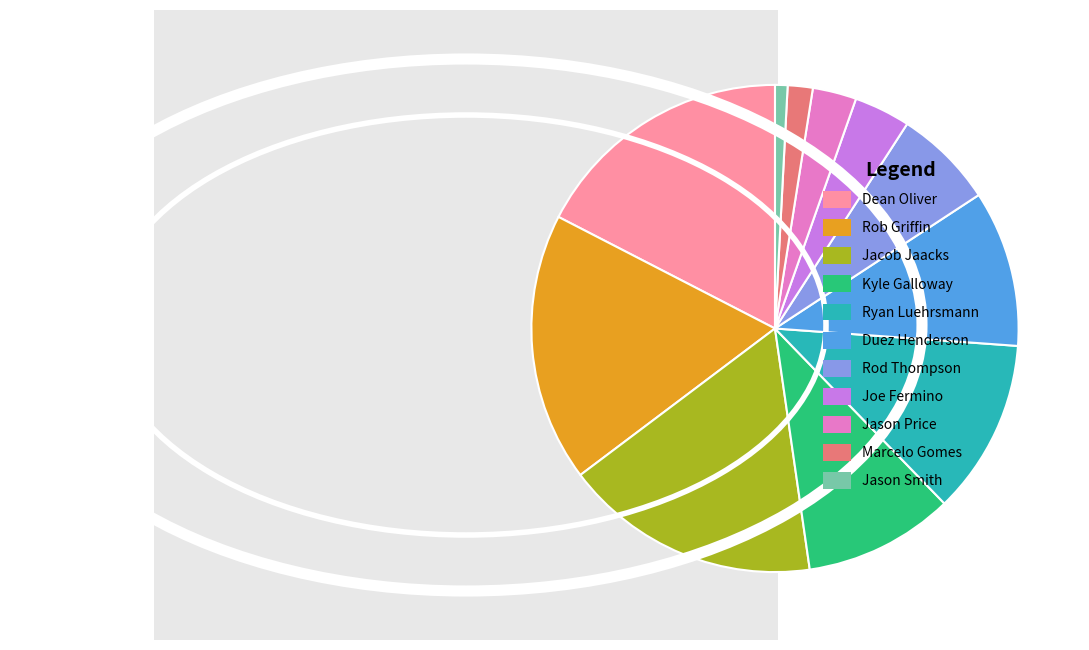

True or false: Kyle Galloway accounts for 23% of the total.

False